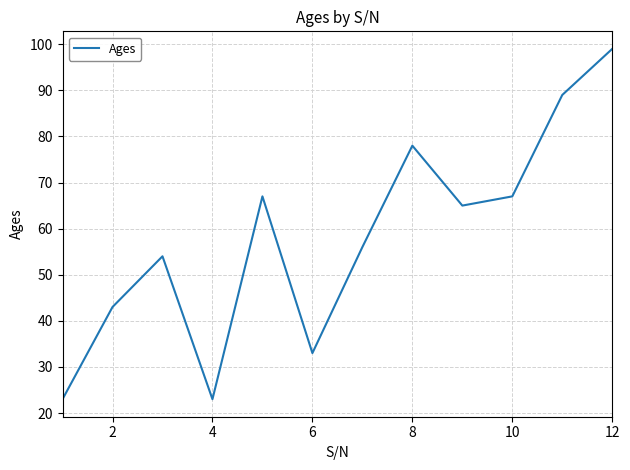

What is the difference between the second highest and second lowest values?

66